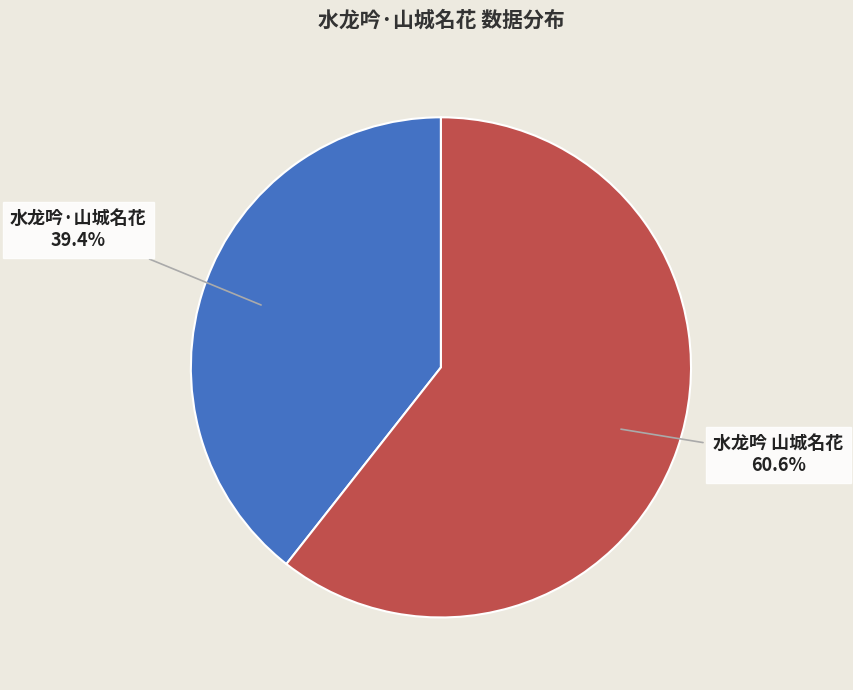

True or false: 水龙吟·山城名花 accounts for 53% of the total.

False